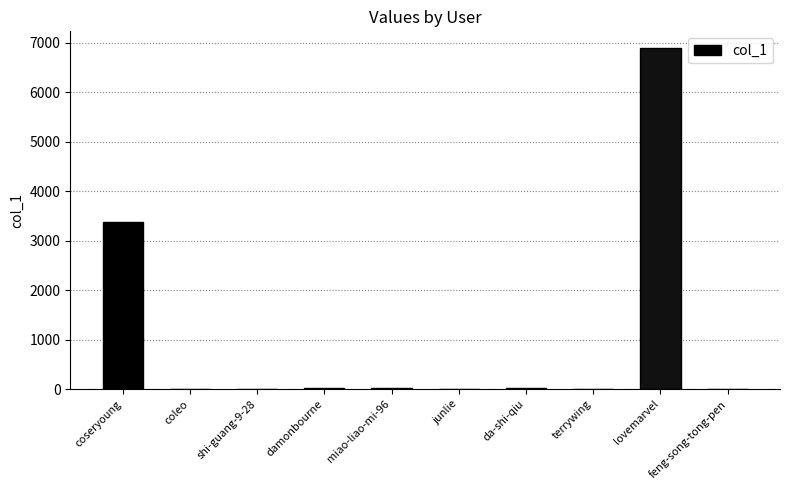

Which has a higher value, feng-song-tong-pen or coseryoung?

coseryoung